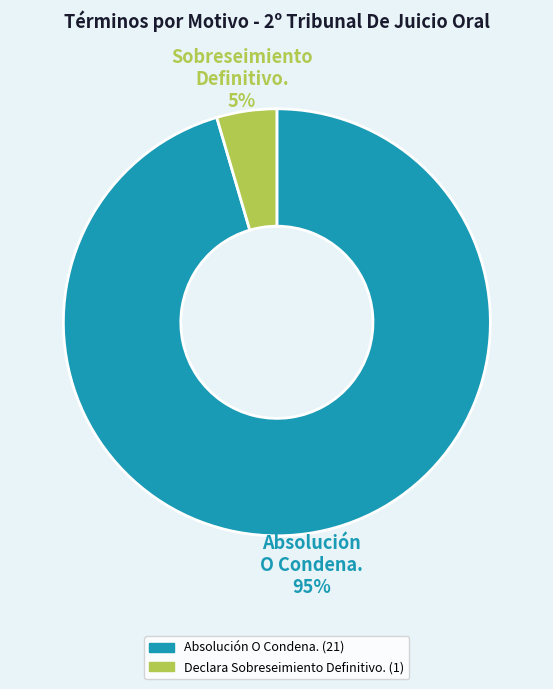

Is there a majority slice in this chart?

Yes